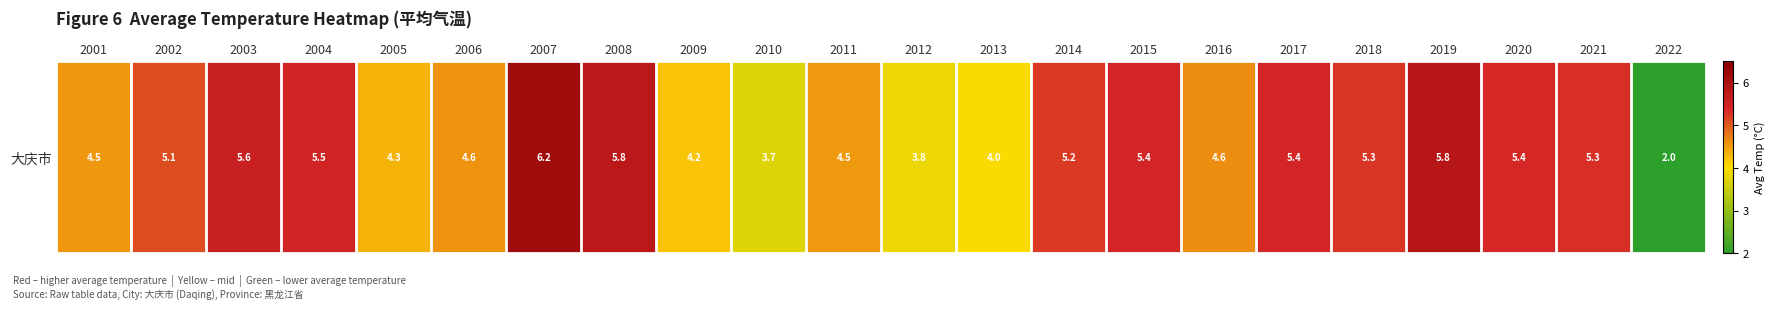

What is the difference between the second highest and second lowest values?

2.1